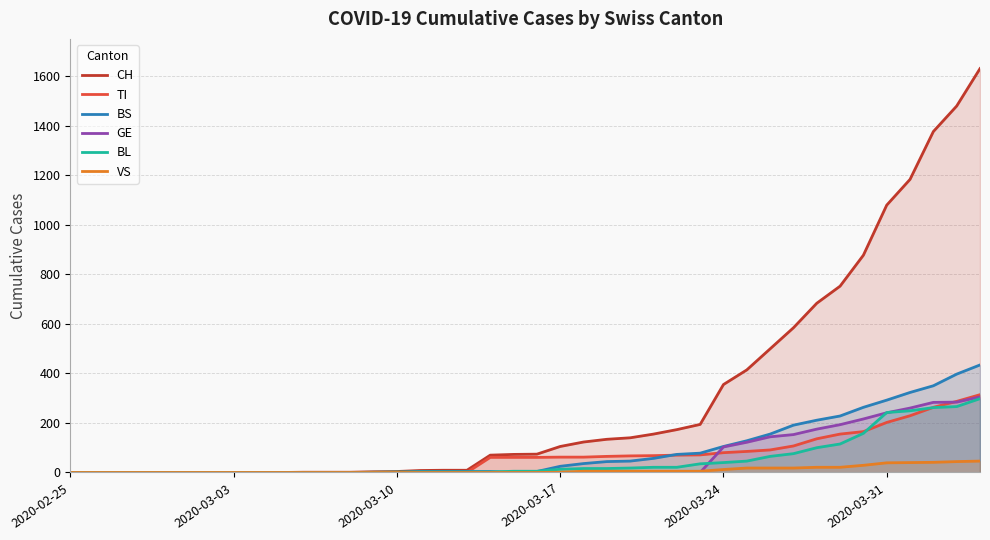

At which category does the chart reach its minimum across all series?

2020-02-25